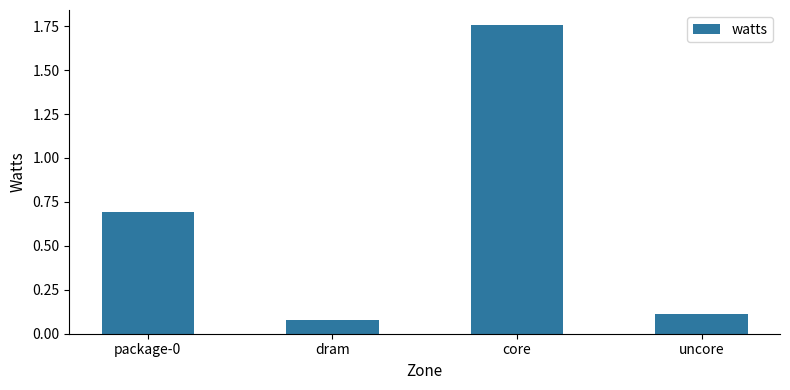

Between dram and uncore, which is larger?

uncore